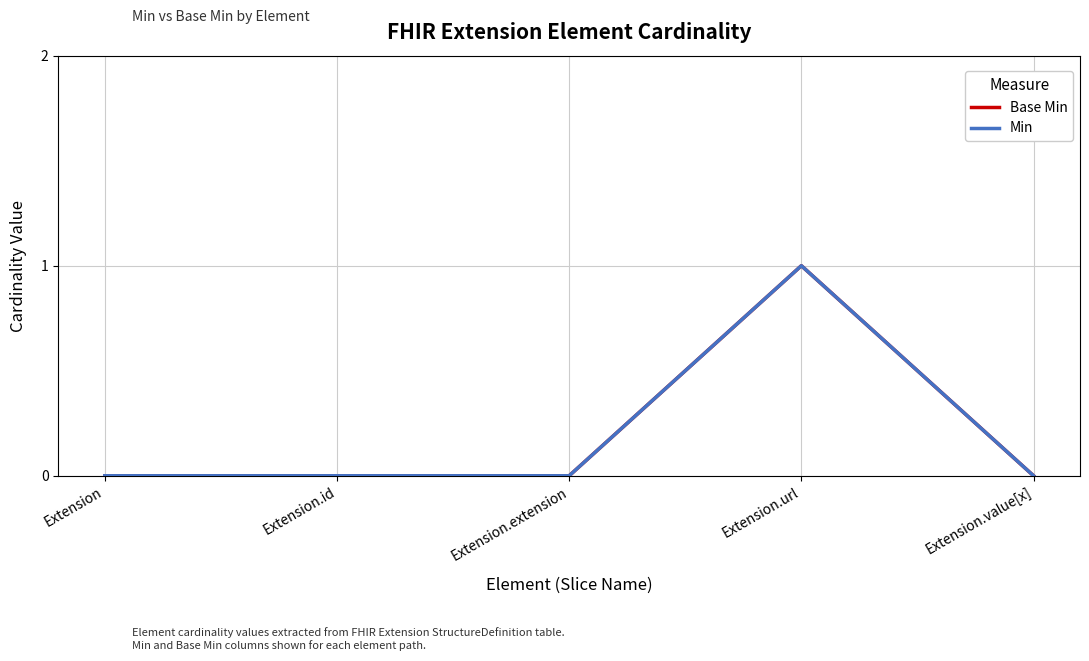

Does the chart display data point markers on the line(s)?

No